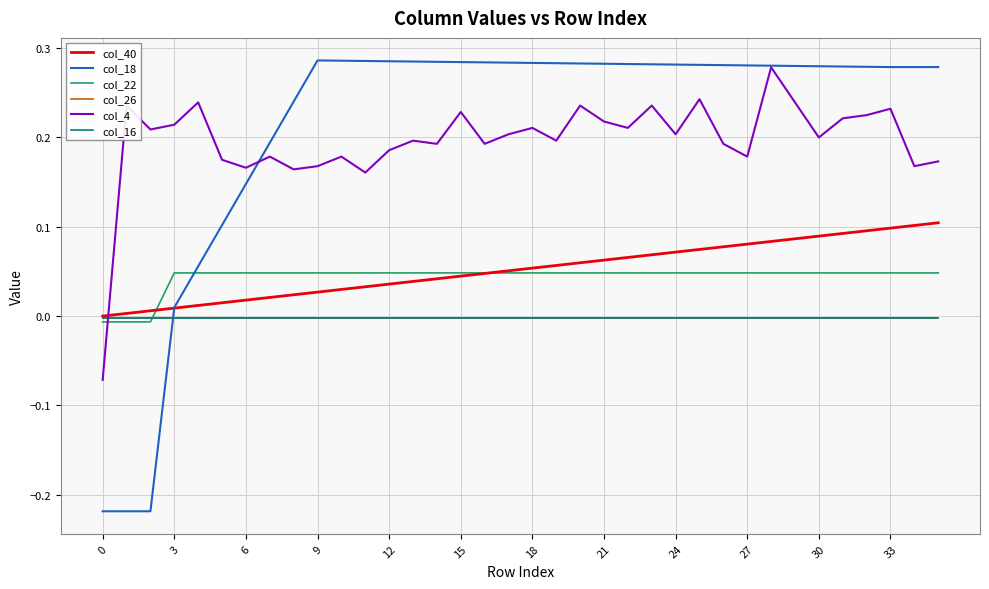

Which series has the widest spread of values?

col_18